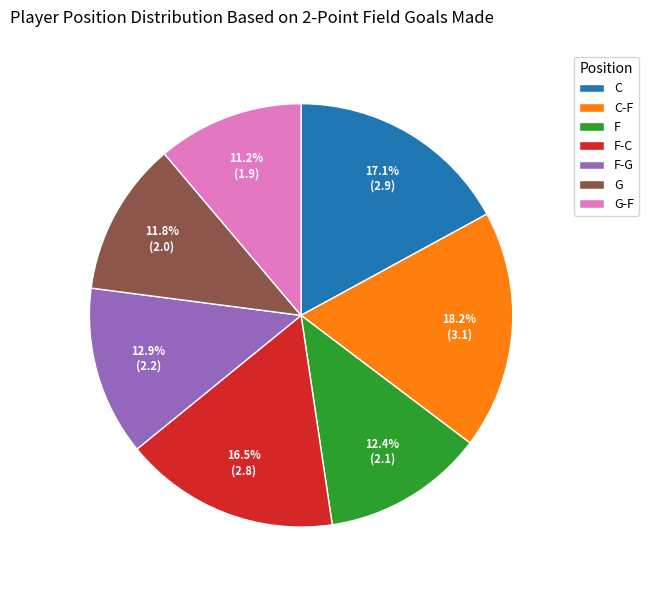

How many slices are in this pie chart?

7